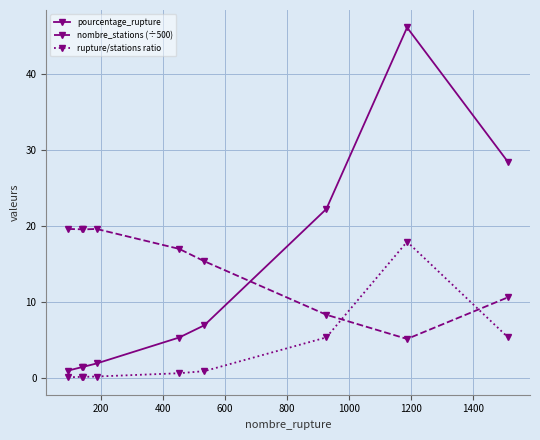

How many lines are shown in the chart?

3